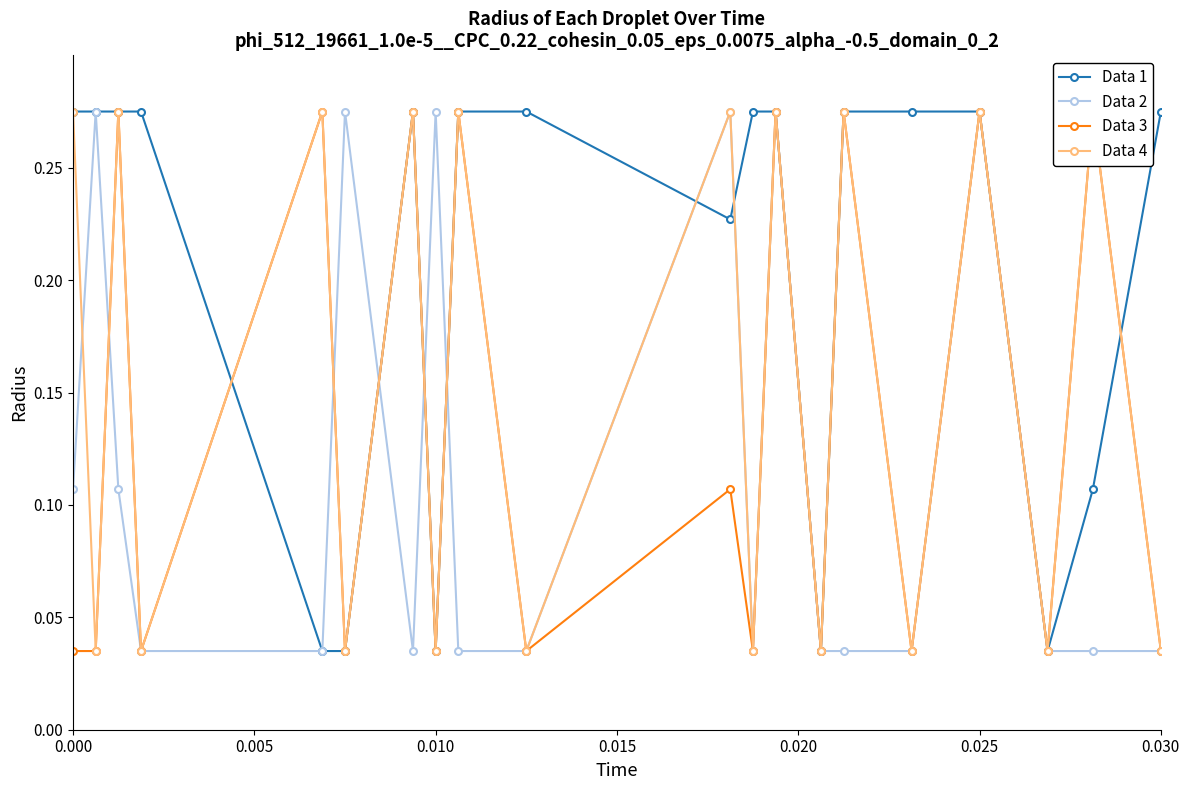

True or false: Data 2 has more than 2 points higher than both neighbors.

True